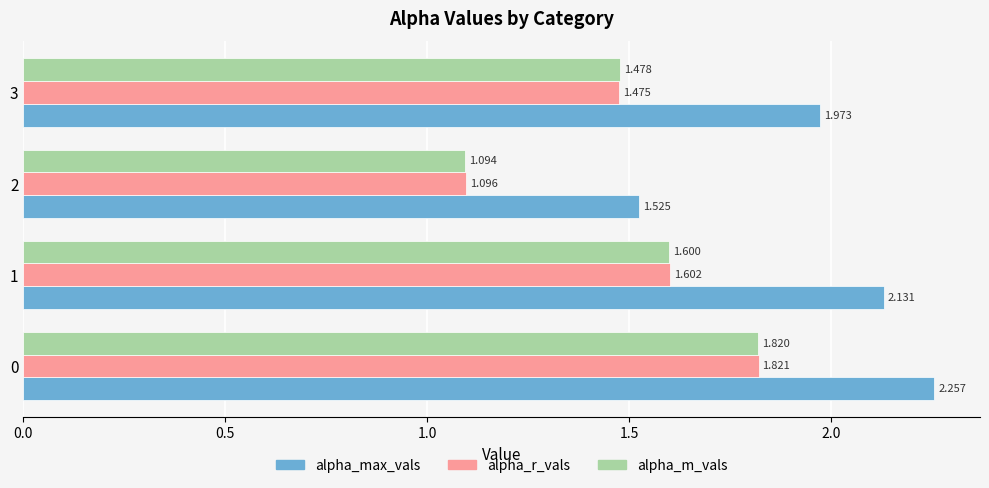

Rank the series at 0 from highest to lowest value.

alpha_max_vals, alpha_r_vals, alpha_m_vals